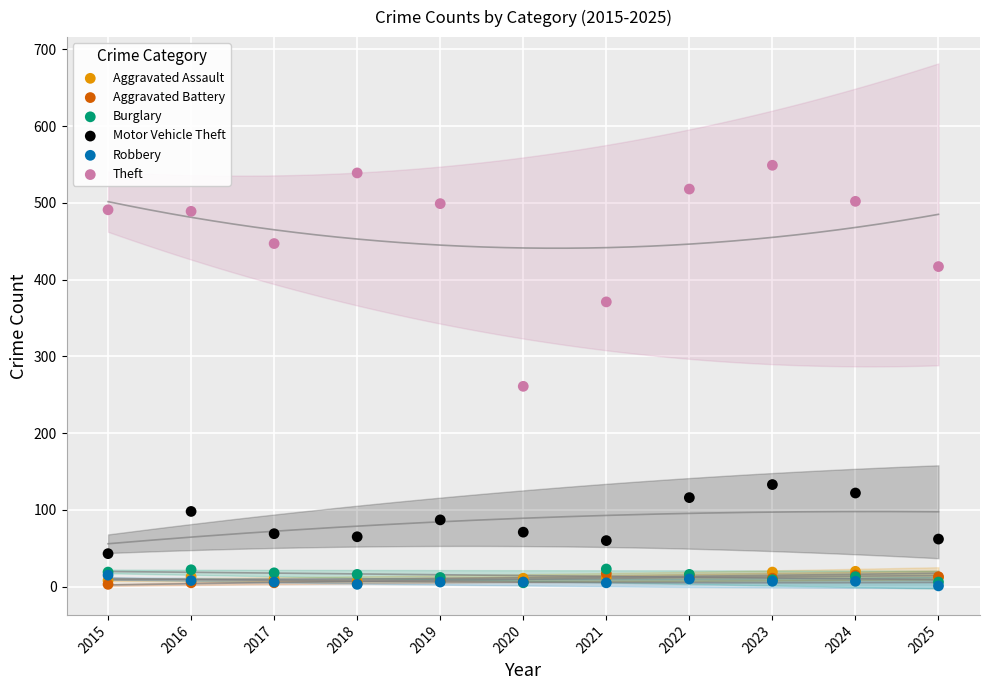

What are all the series names shown in the legend?

Aggravated Assault, Aggravated Battery, Burglary, Motor Vehicle Theft, Robbery, Theft